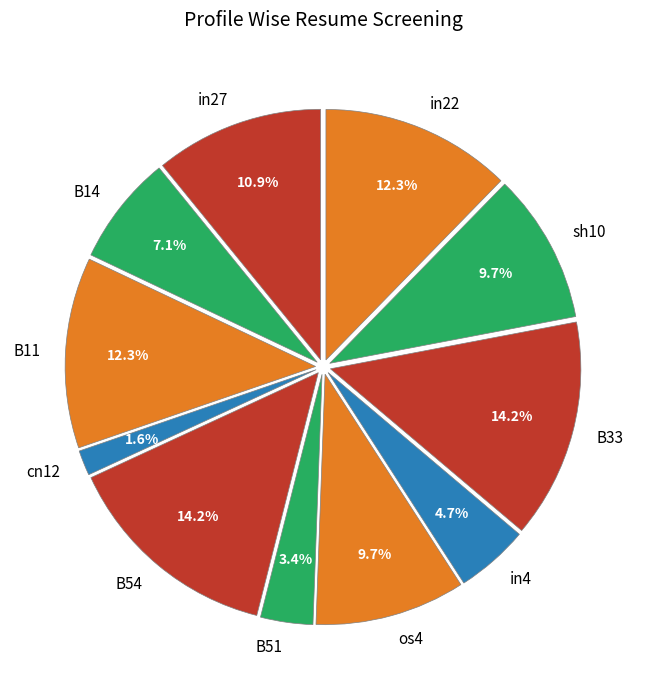

How many slices are in this pie chart?

11